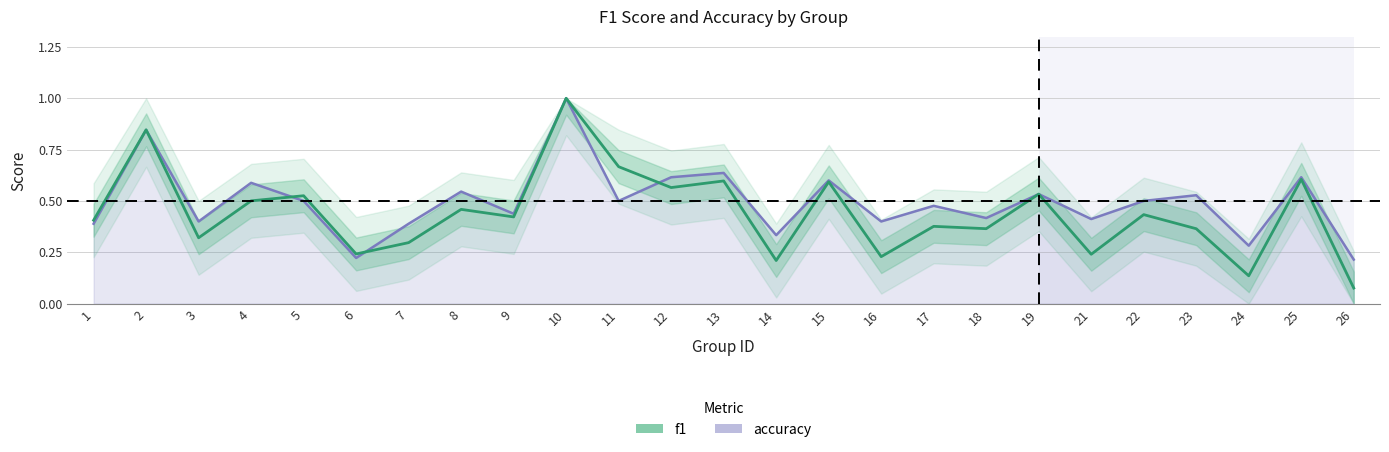

What is the greatest value displayed?

1.0